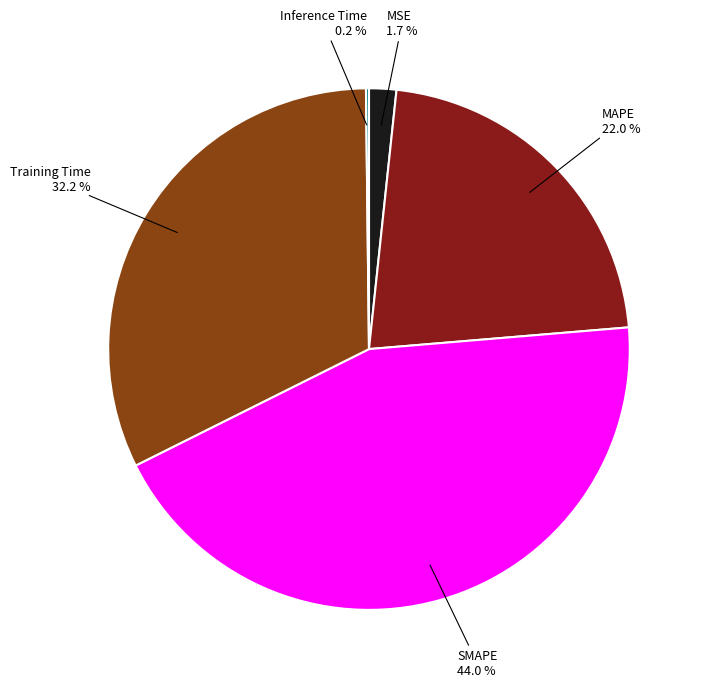

To the nearest percent, what is the average slice percentage?

20%